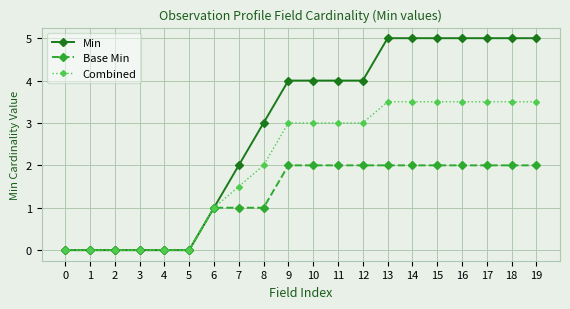

What is the difference between the maximum and minimum values in the Base Min series?

2.0